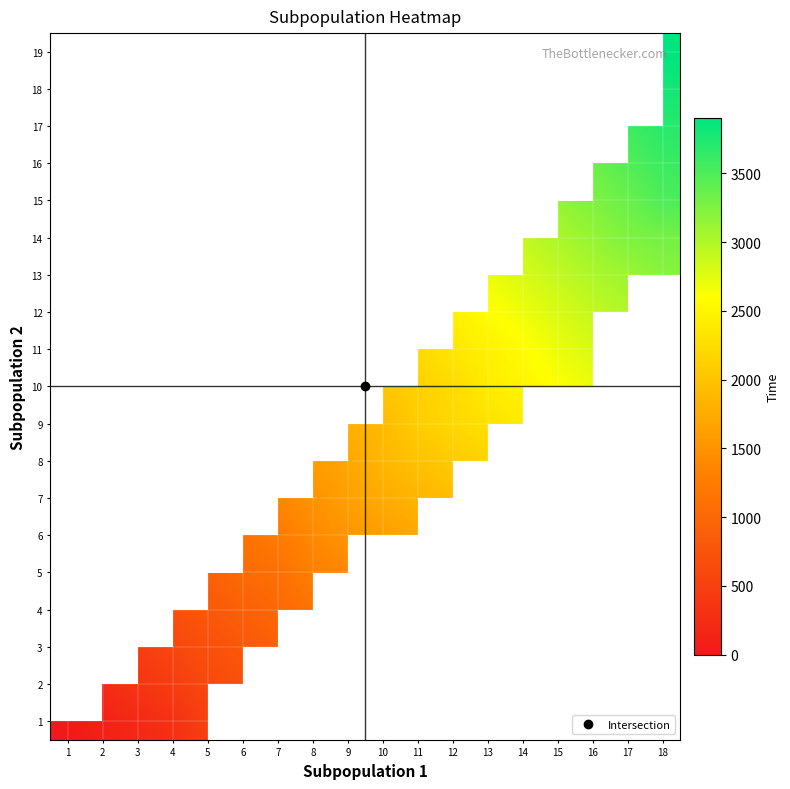

The value of 3 at 5 is 700.0. True or false?

True